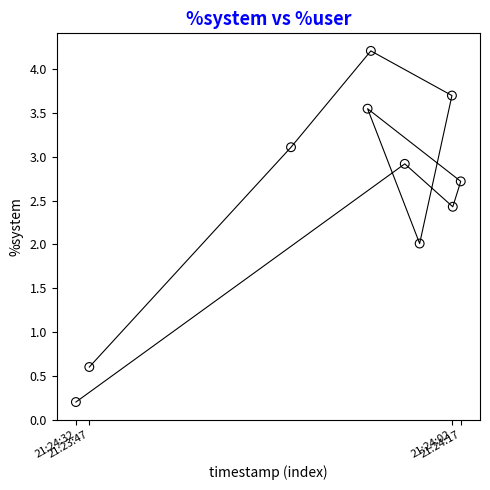

What is the average Y value?

2.5